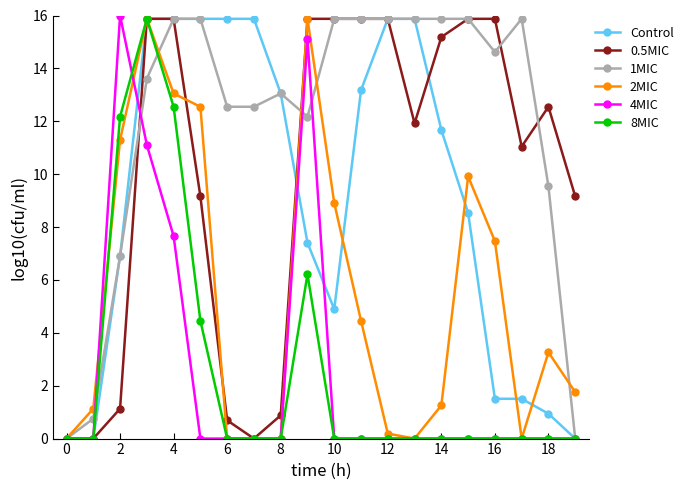

Which series has the largest total across all categories?

1MIC